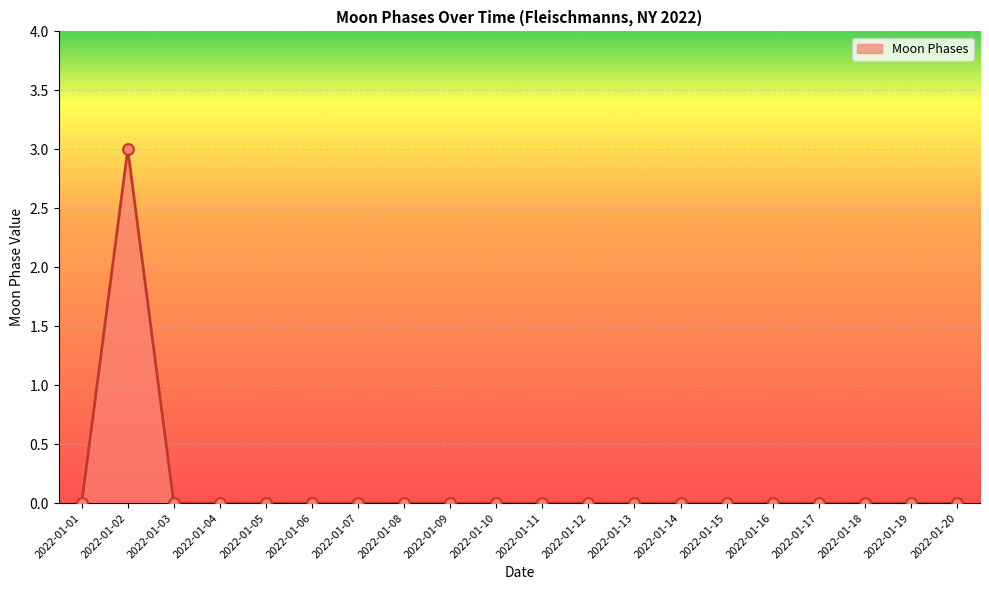

Between 2022-01-02 and 2022-01-05, which is larger?

2022-01-02